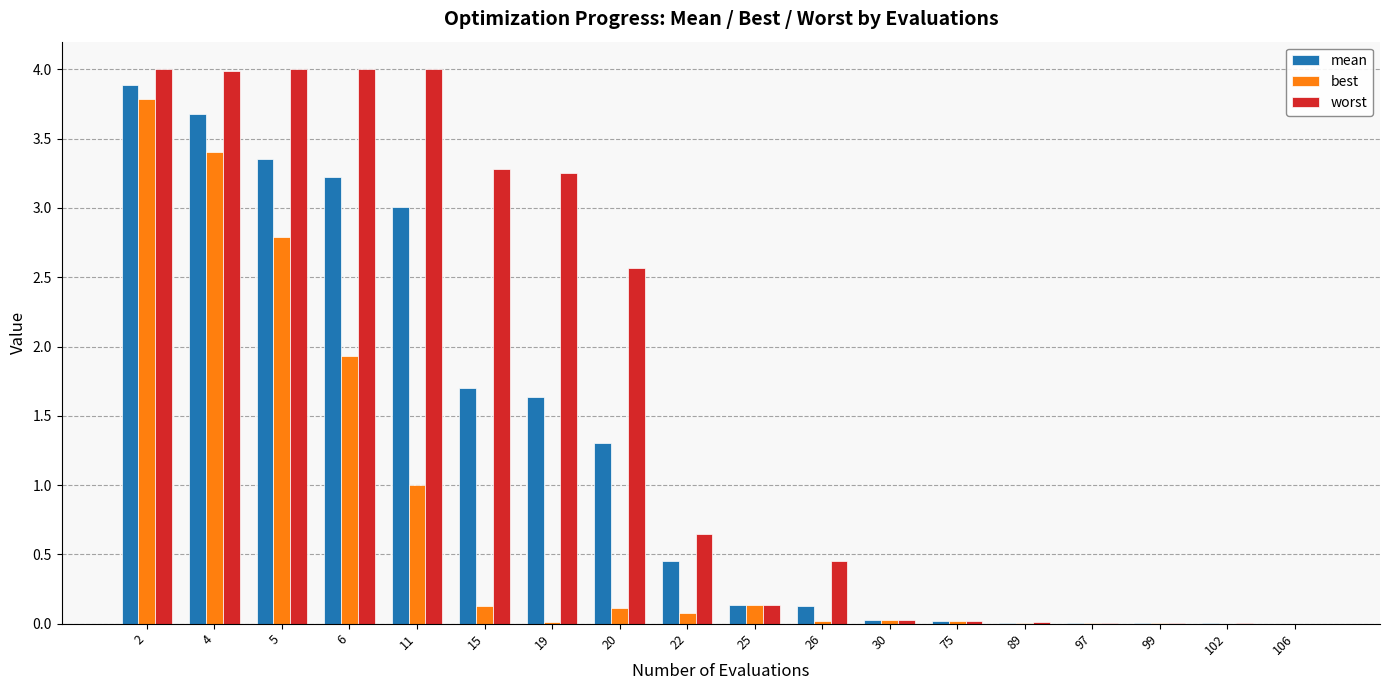

Which series changed the most between 2 and 15?

best